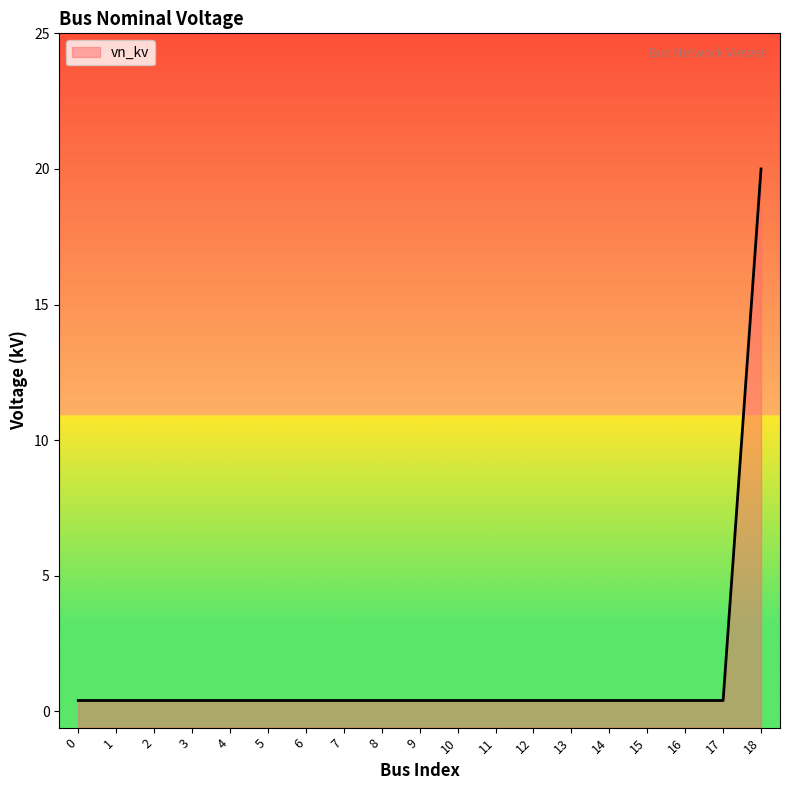

What is the maximum value shown in the chart?

20.0